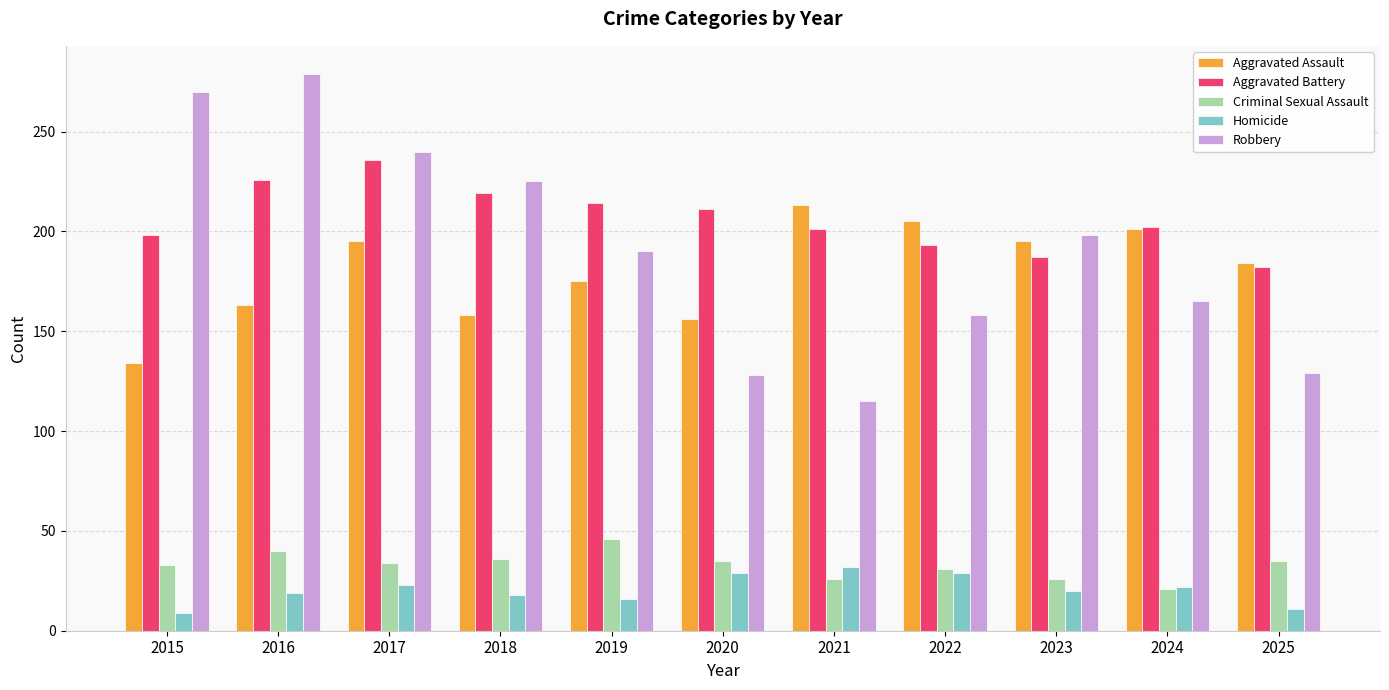

Which series has the largest range (max minus min)?

Robbery